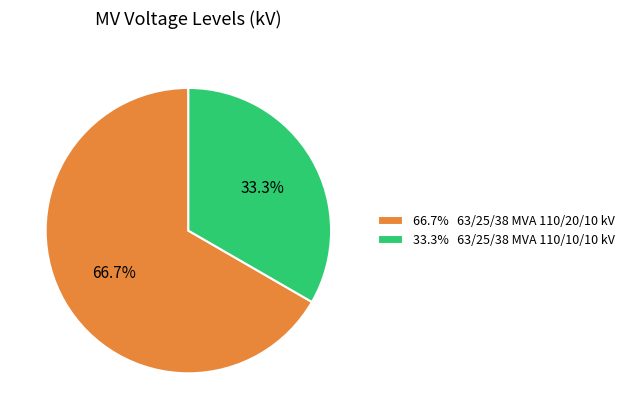

What is the largest slice in the pie chart?

66.7% 63/25/38 MVA 110/20/10 kV